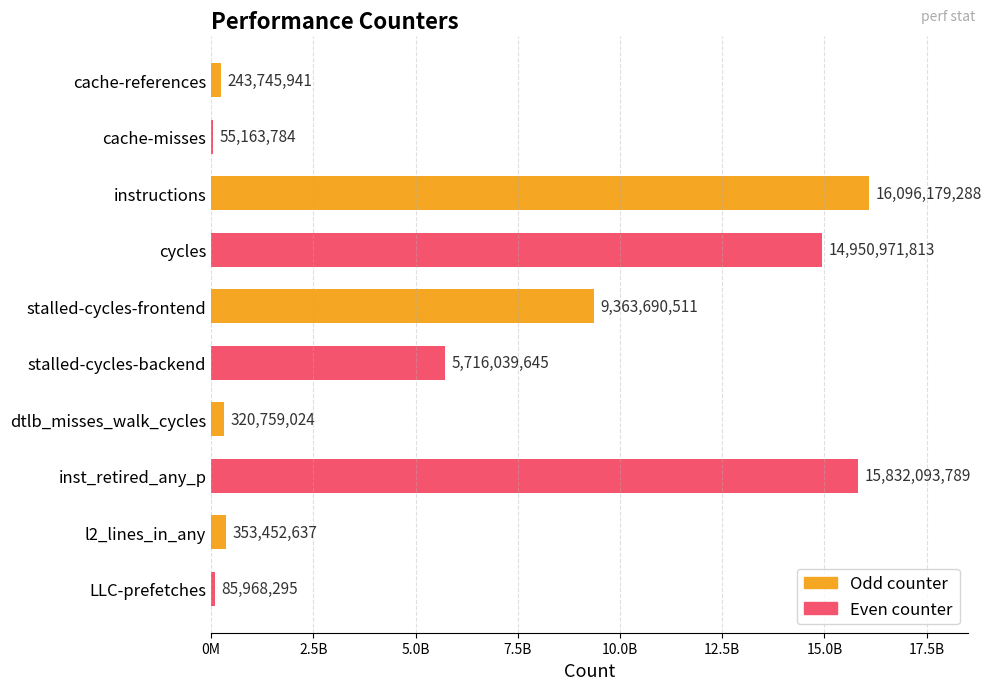

Are the bars horizontal?

Yes